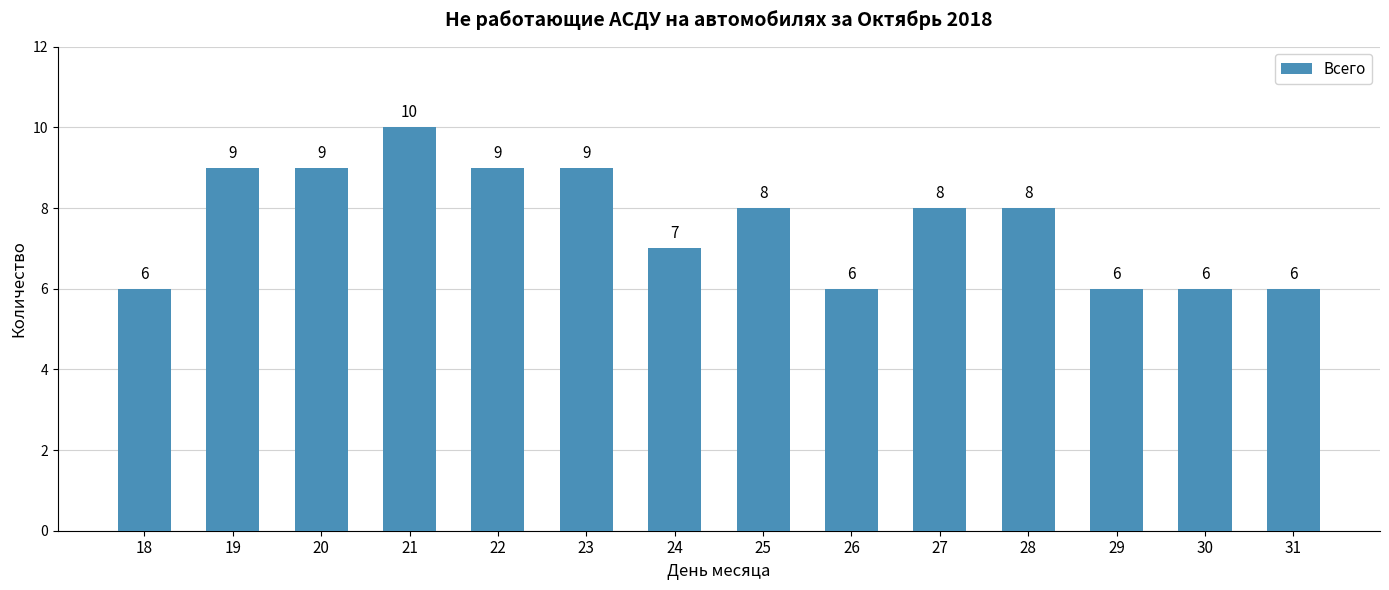

Reading left to right, what are all the values shown in this chart?

6	9	9	10	9	9	7	8	6	8	8	6	6	6